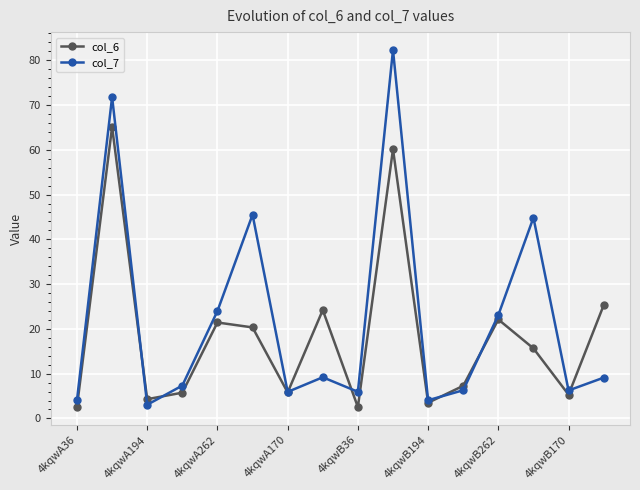

Rank the series by their average value, from lowest to highest.

col_6, col_7